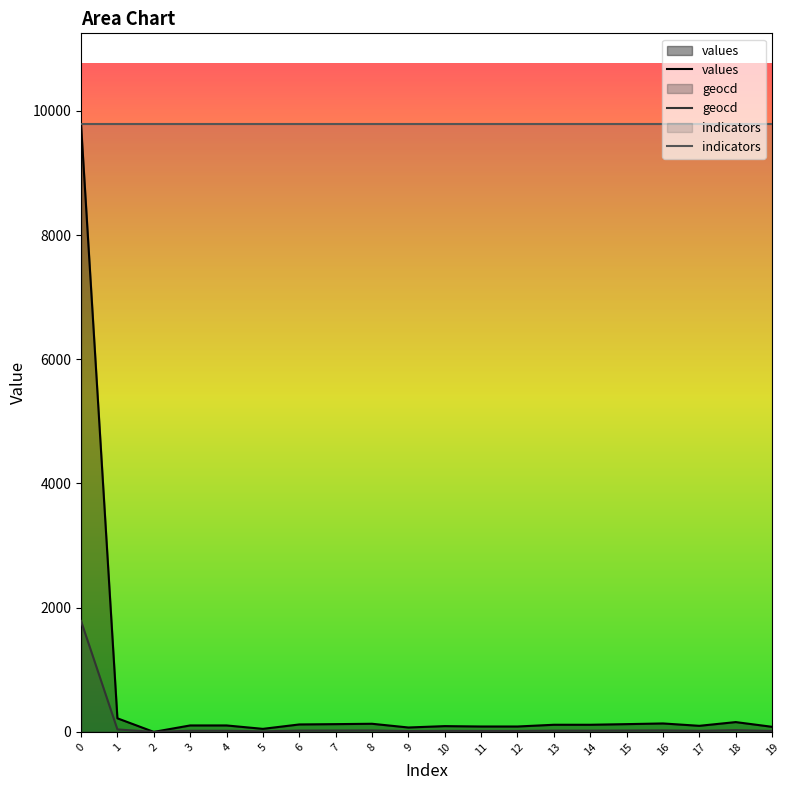

How many values in the geocd series exceed 21?

8